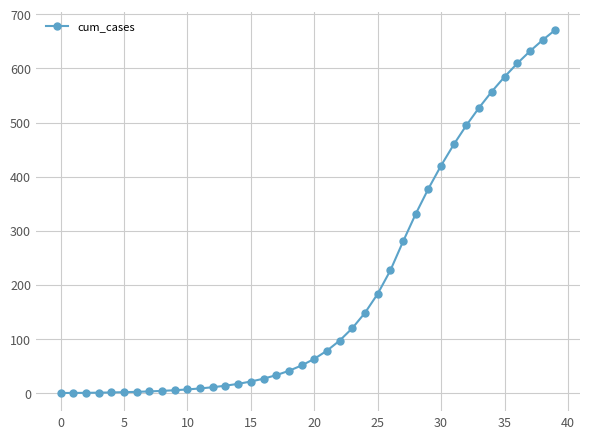

What is the greatest value displayed?

671.2